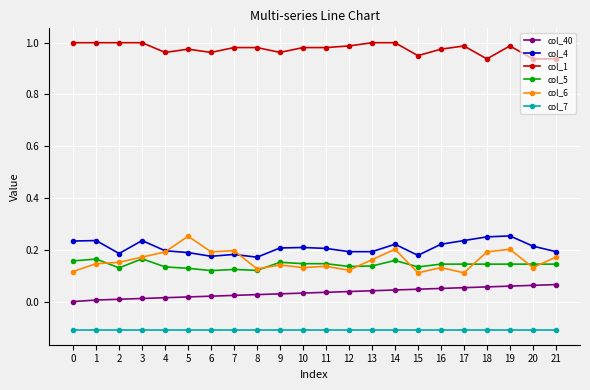

True or false: col_4 has more than 2 points higher than both neighbors.

True